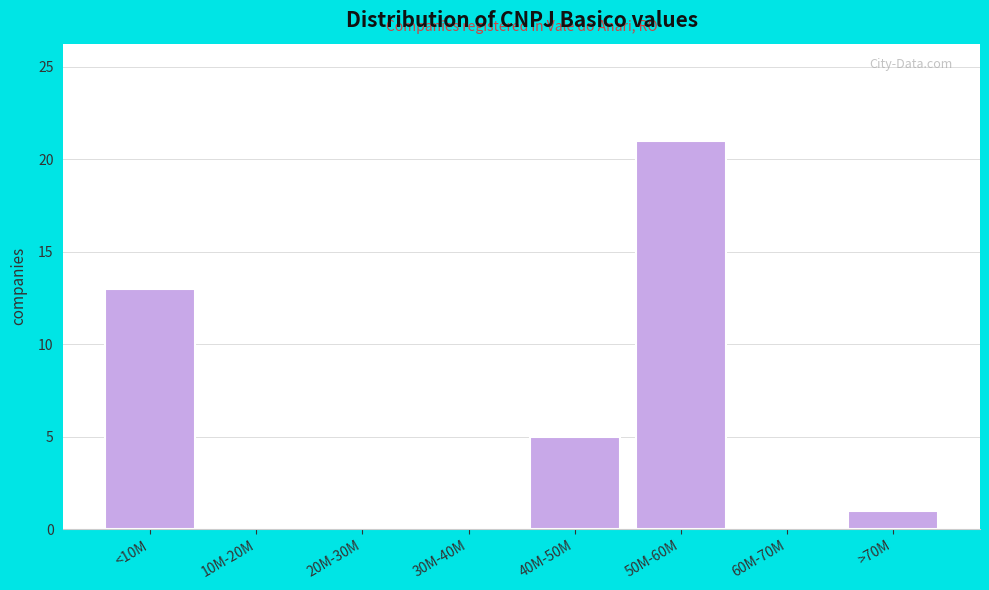

Reading right to left, extract all data points from this chart.

>70M=1	60M-70M=0	50M-60M=21	40M-50M=5	30M-40M=0	20M-30M=0	10M-20M=0	<10M=13